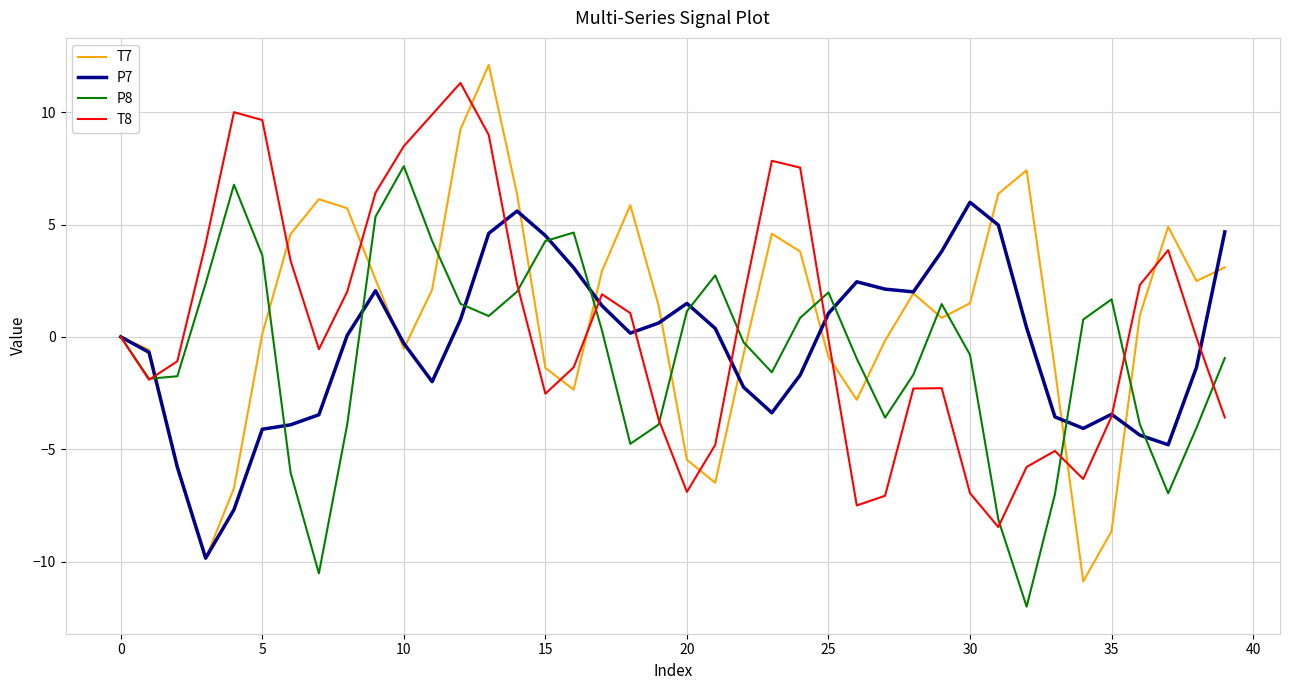

How many categories are shown in the chart?

40